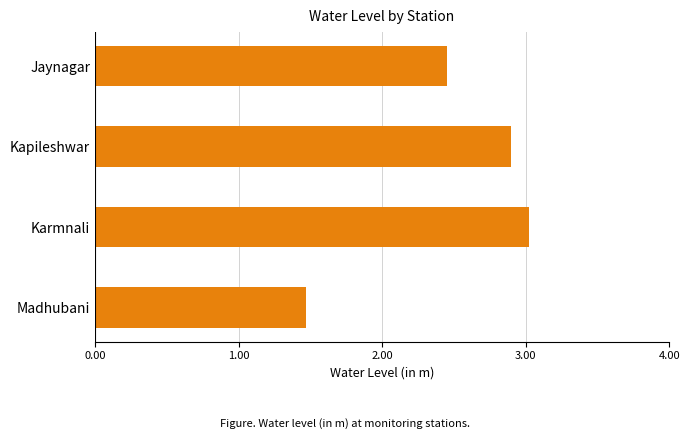

Count the number of categories in the chart.

4